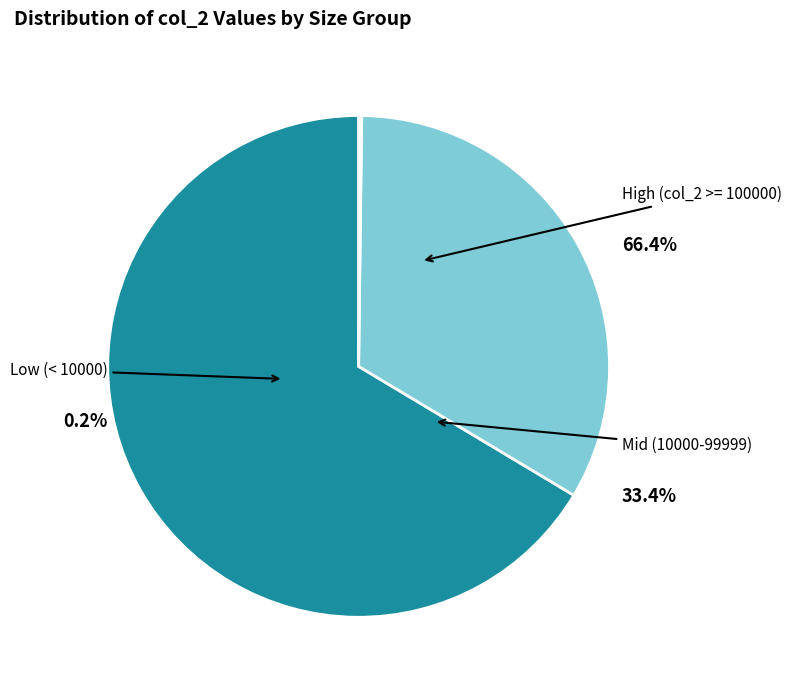

Does 5 represent more than half of the total?

No